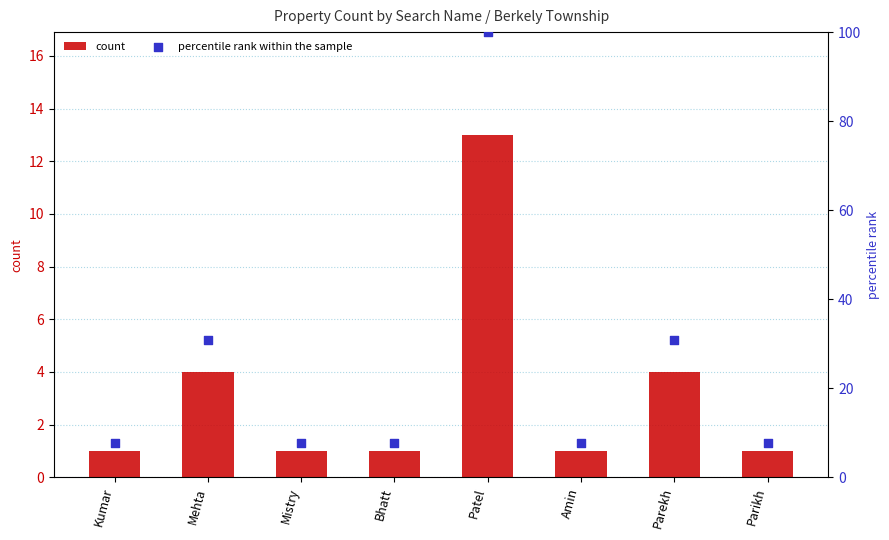

Is the value of percentile rank within the sample at Bhatt greater than the value of count at Parikh?

Yes